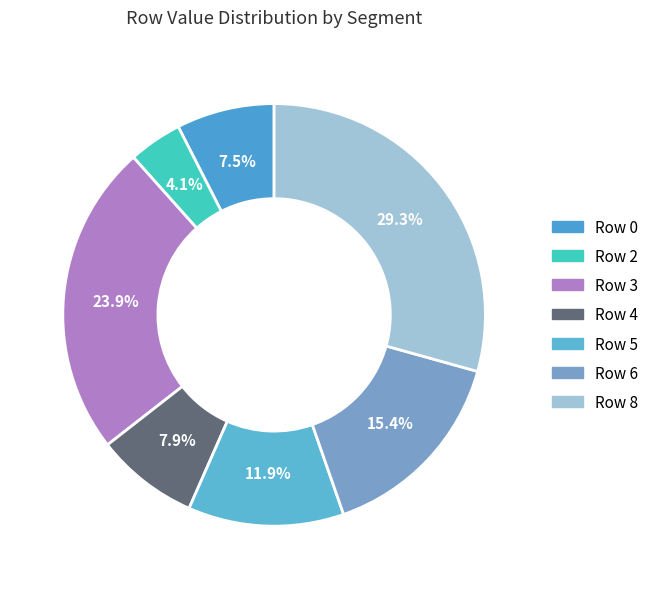

Is the sum of Row 4 and Row 6 greater than half?

No